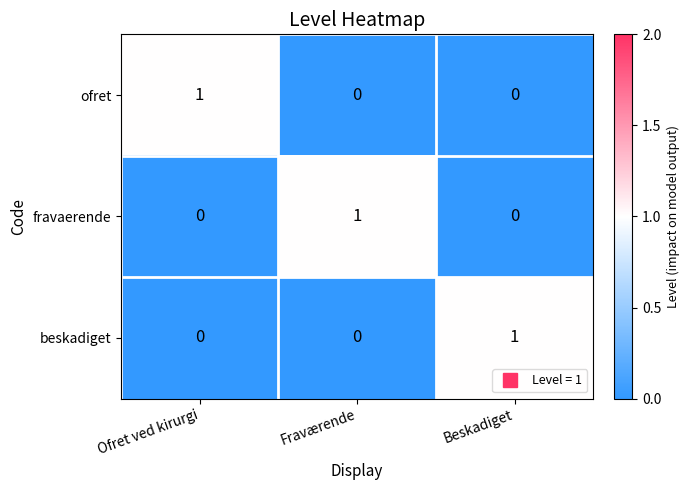

At which label does beskadiget reach its peak?

Beskadiget